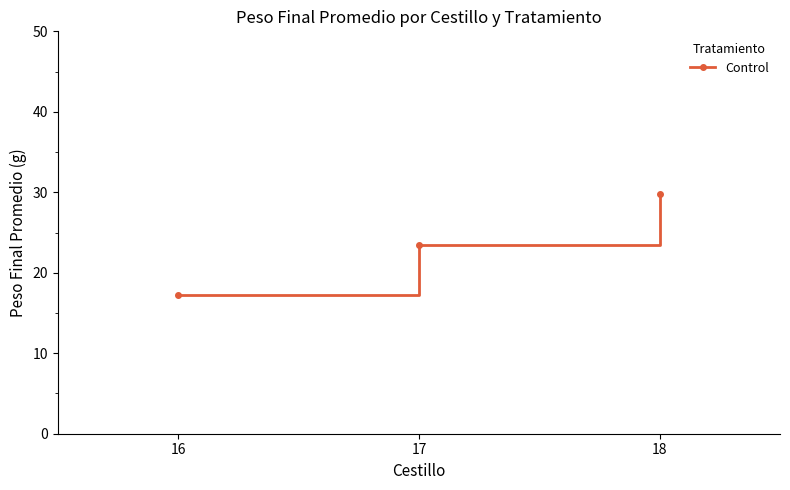

What is the value of the 3rd point from the left?

29.8